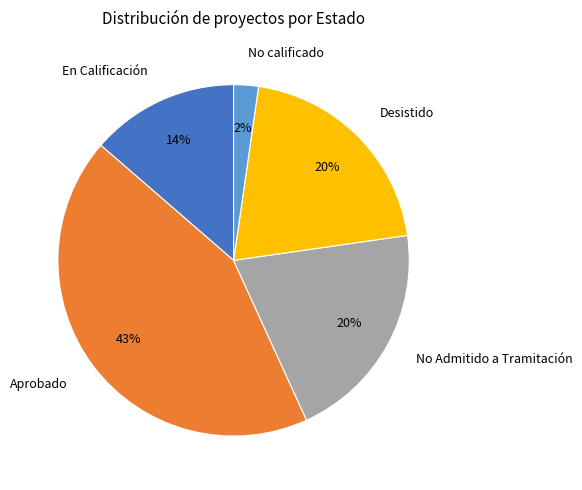

Between No Admitido a Tramitación and En Calificación, which is larger?

No Admitido a Tramitación